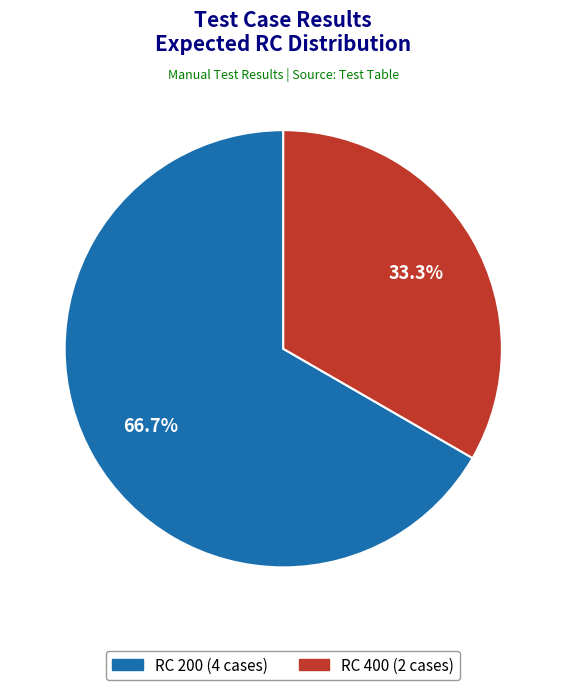

Is there any slice that represents more than half of the pie?

Yes